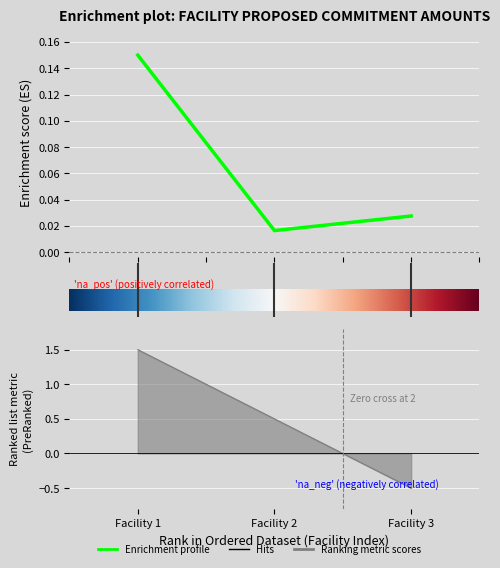

Rank the categories by value from highest to lowest.

0.0, 2.0, 1.0